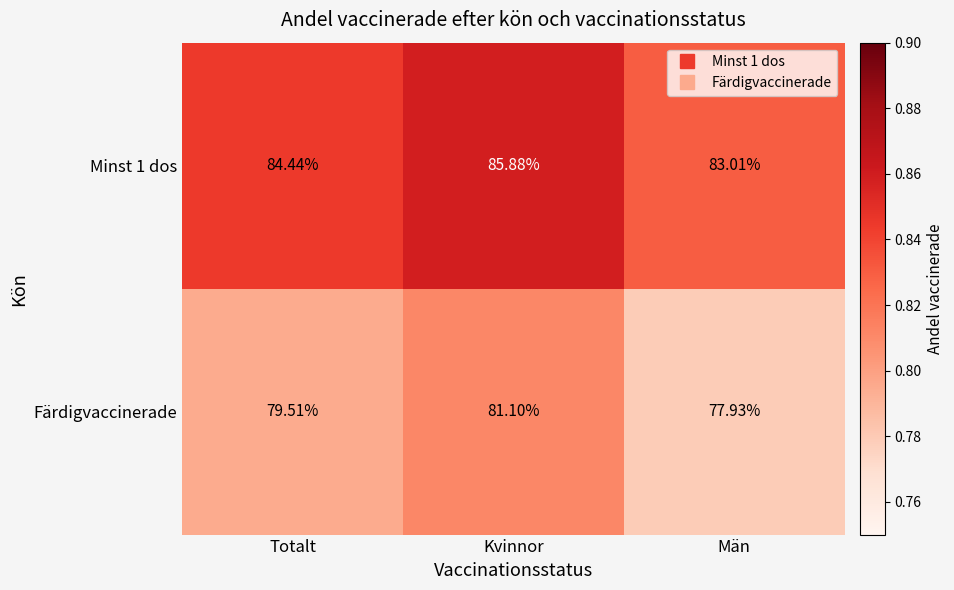

At which label is Minst 1 dos closest to 84?

Totalt